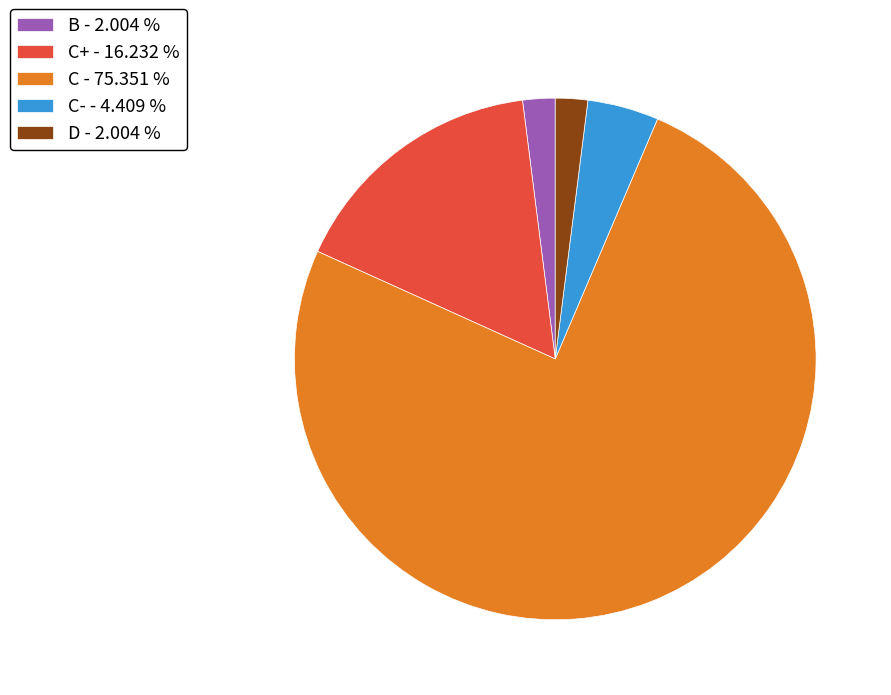

Combined, do B - 2.004 % and C+ - 16.232 % account for over 50%?

No